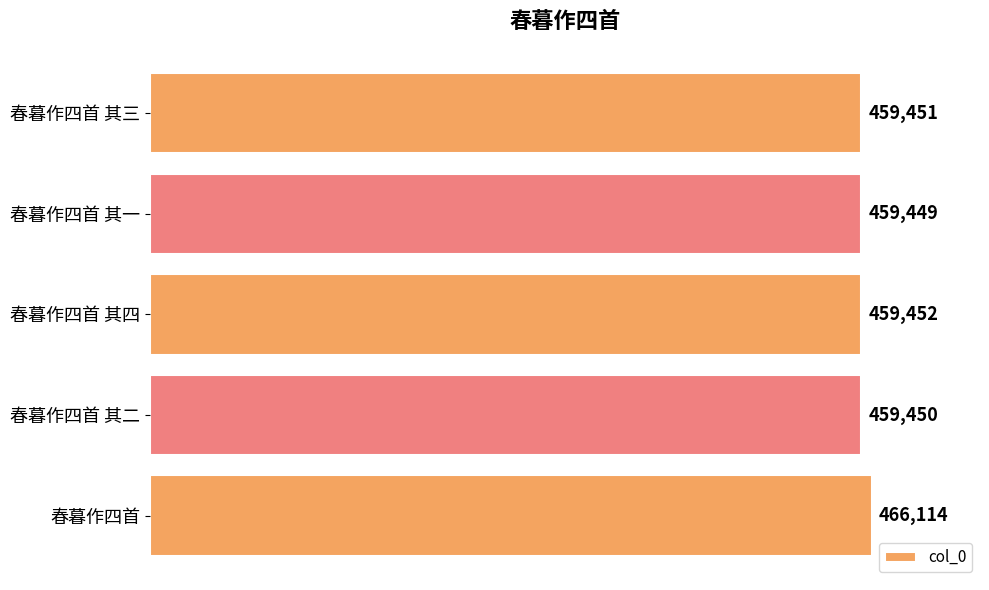

True or false: the data shows 459452 at 春暮作四首 其四.

True